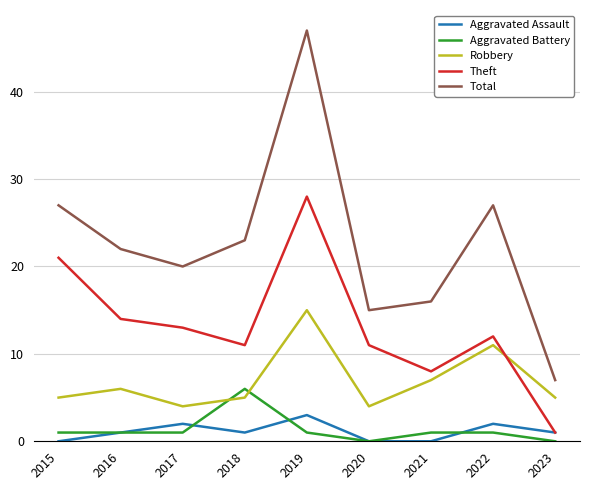

What is the sum of all Total values?

204